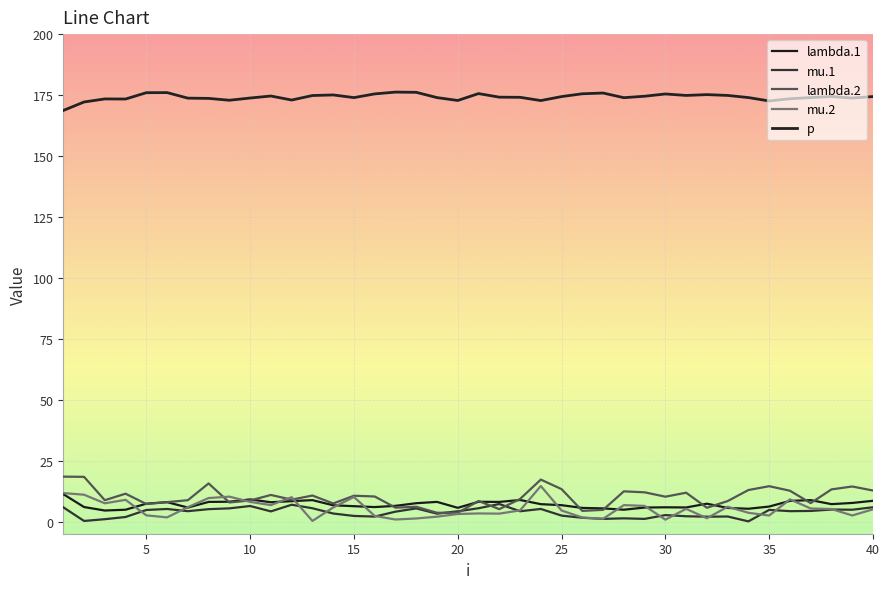

At how many categories does at least one series exceed 166?

40